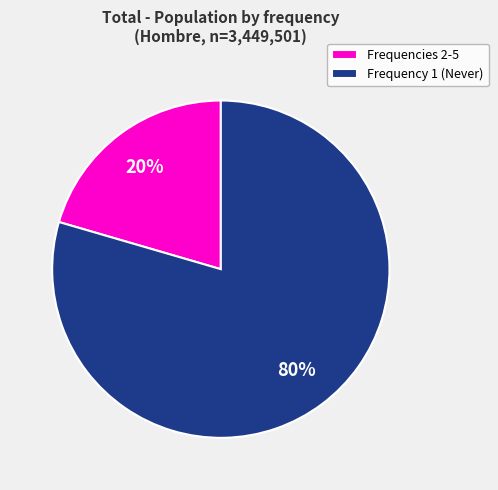

What is the smallest slice in the pie chart?

Frequencies 2-5